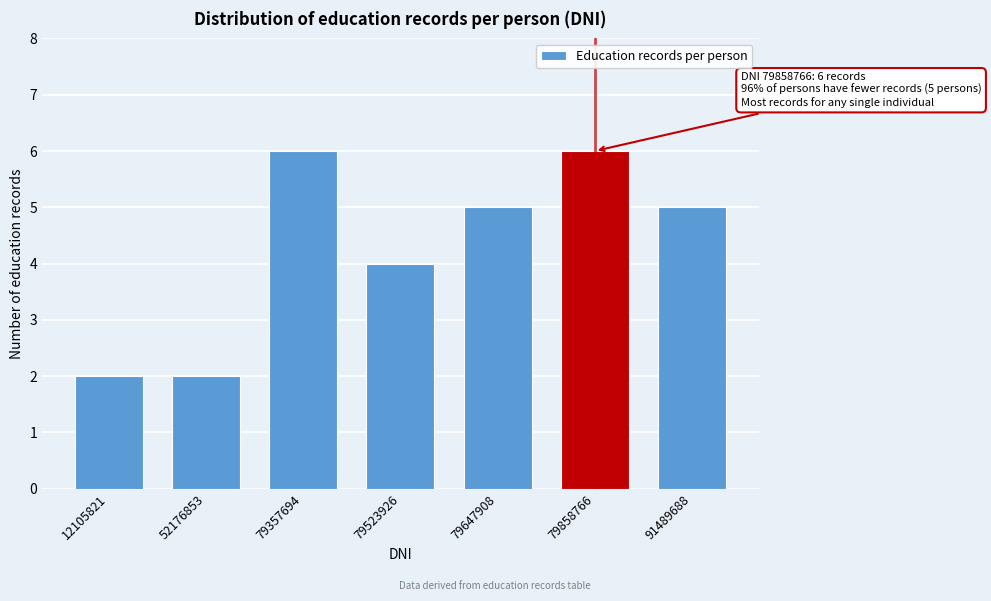

Reading right to left, extract all data points from this chart.

91489688=5	79858766=6	79647908=5	79523926=4	79357694=6	52176853=2	12105821=2